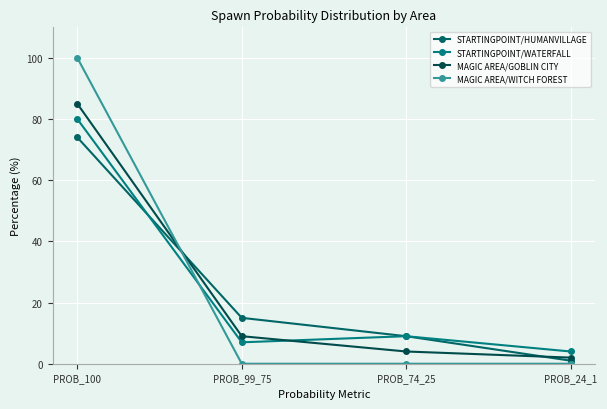

Reading left to right, list all the values displayed in this chart.

STARTINGPOINT/HUMANVILLAGE: 74	15	9	1
STARTINGPOINT/WATERFALL: 80	7	9	4
MAGIC AREA/GOBLIN CITY: 85	9	4	2
MAGIC AREA/WITCH FOREST: 100	0	0	0